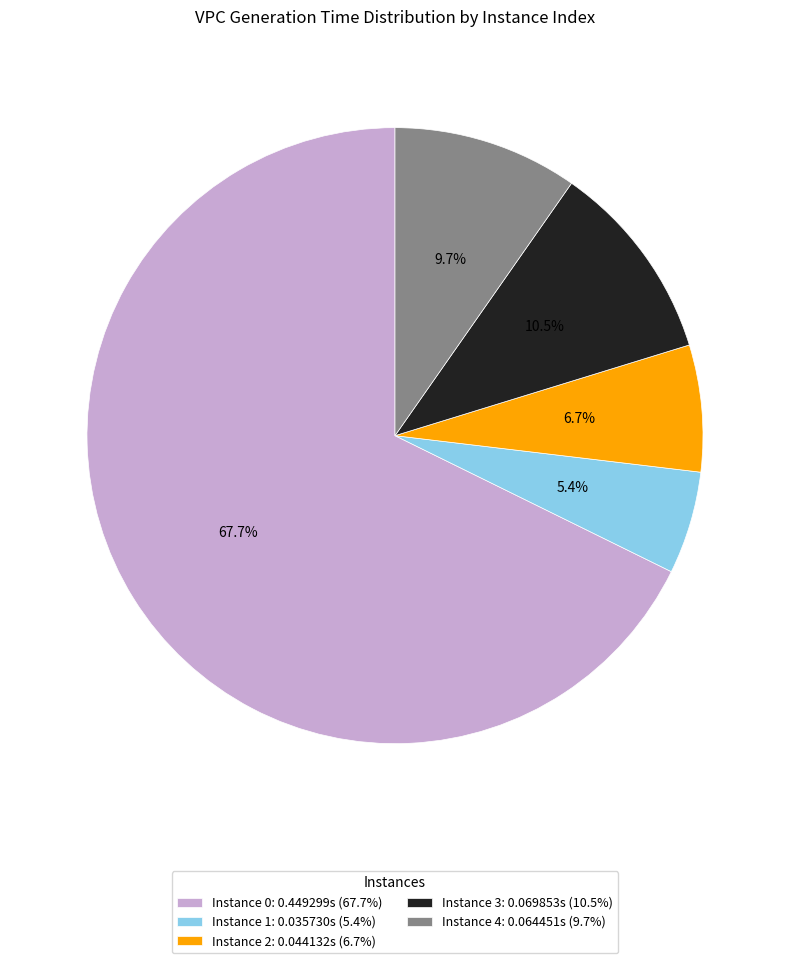

Does Instance 4: 0.064451s (9.7%) represent more than half of the total?

No